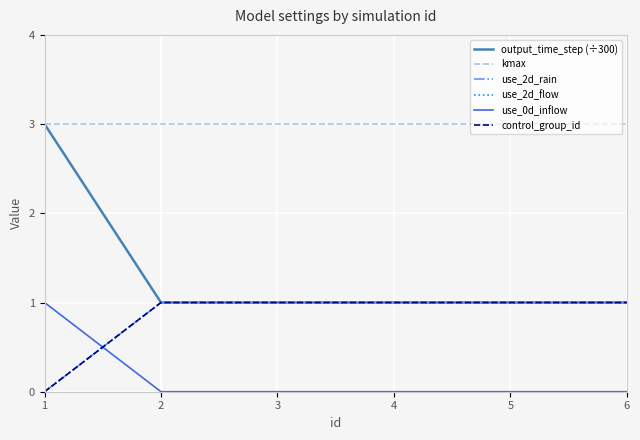

The value of use_0d_inflow at 1 is 2. True or false?

False